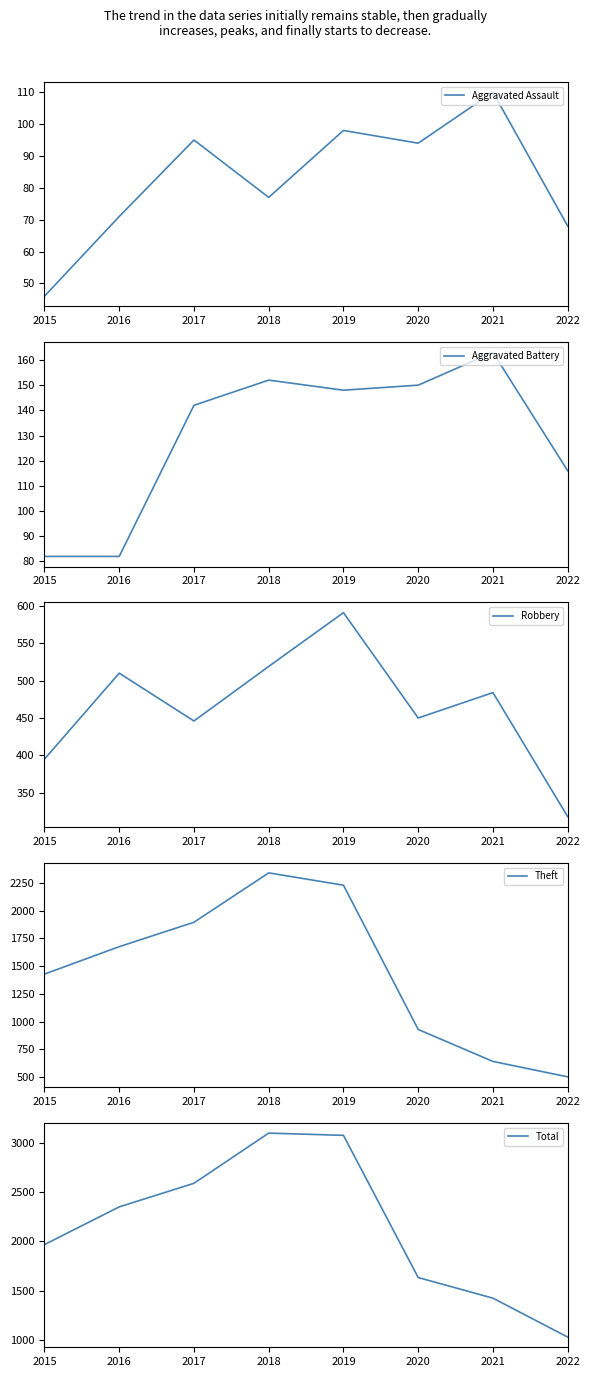

What are all the series names shown in the legend?

Aggravated Assault, Aggravated Battery, Robbery, Theft, Total